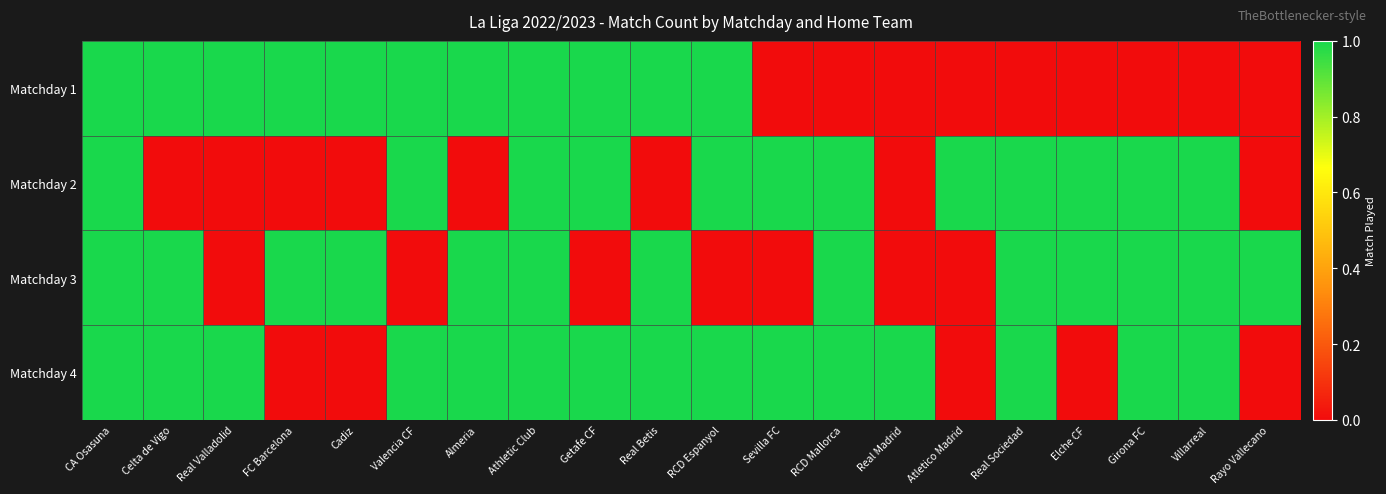

Which series has the widest spread of values?

Matchday 1